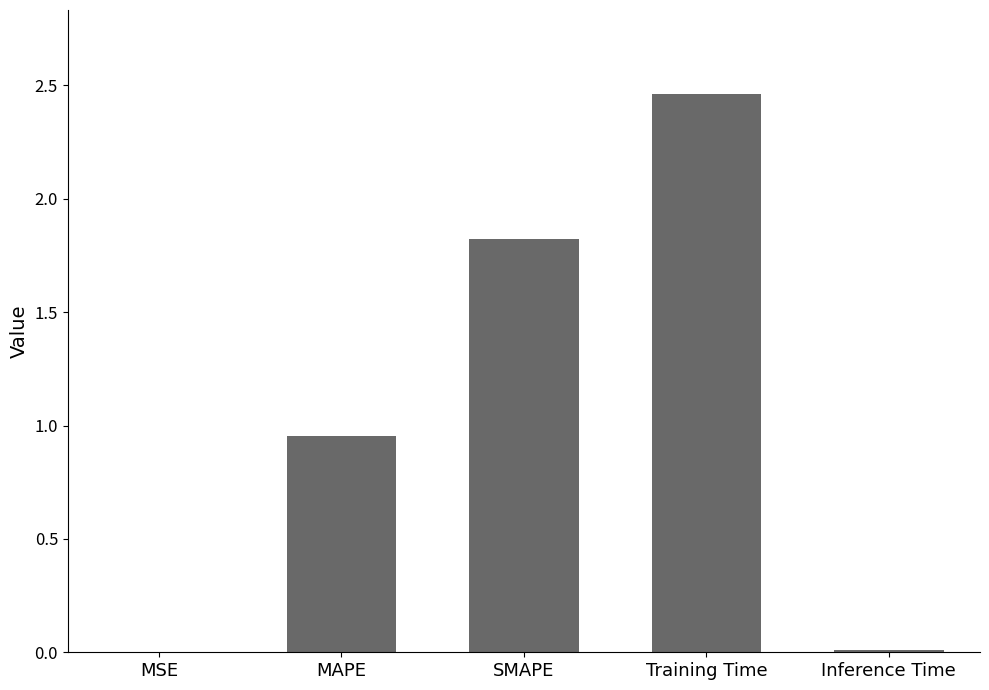

Which has a higher value, MSE or MAPE?

MAPE